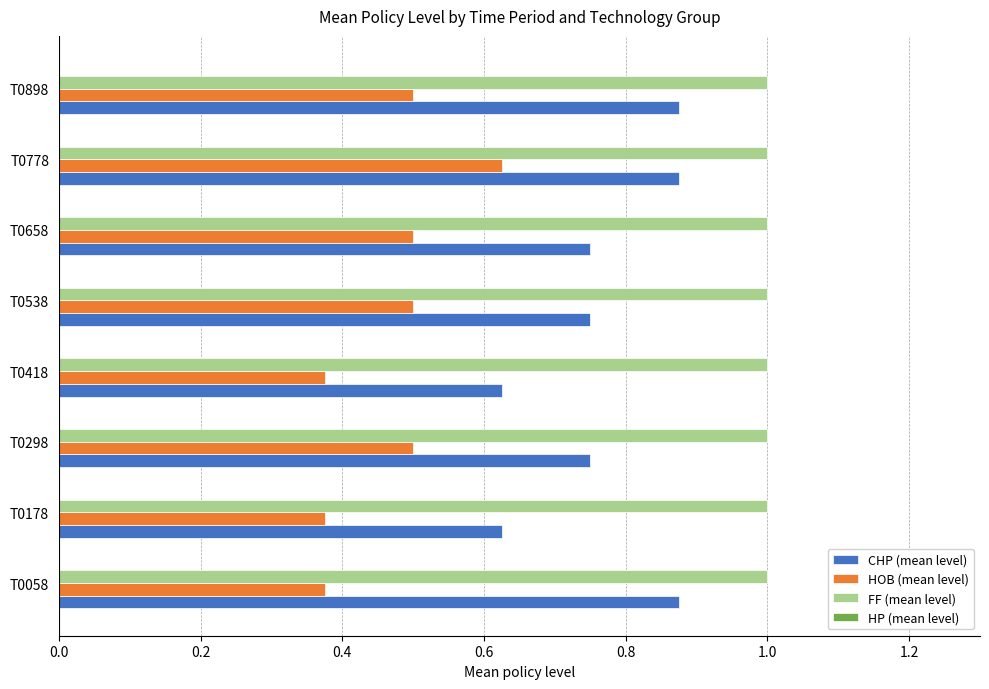

Which category has the highest value in the HOB (mean level) series?

T0778